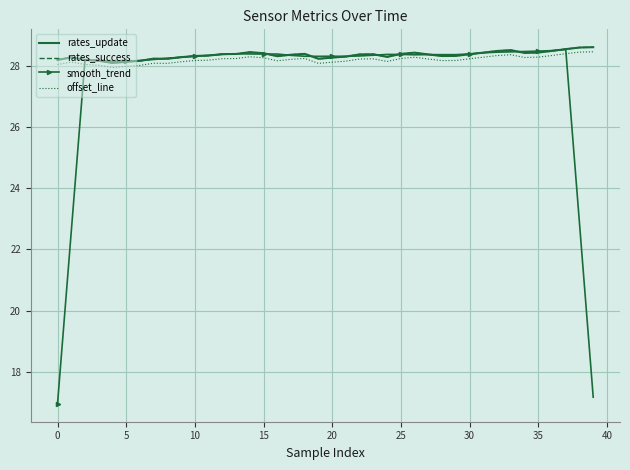

Which series has the largest range (max minus min)?

smooth_trend